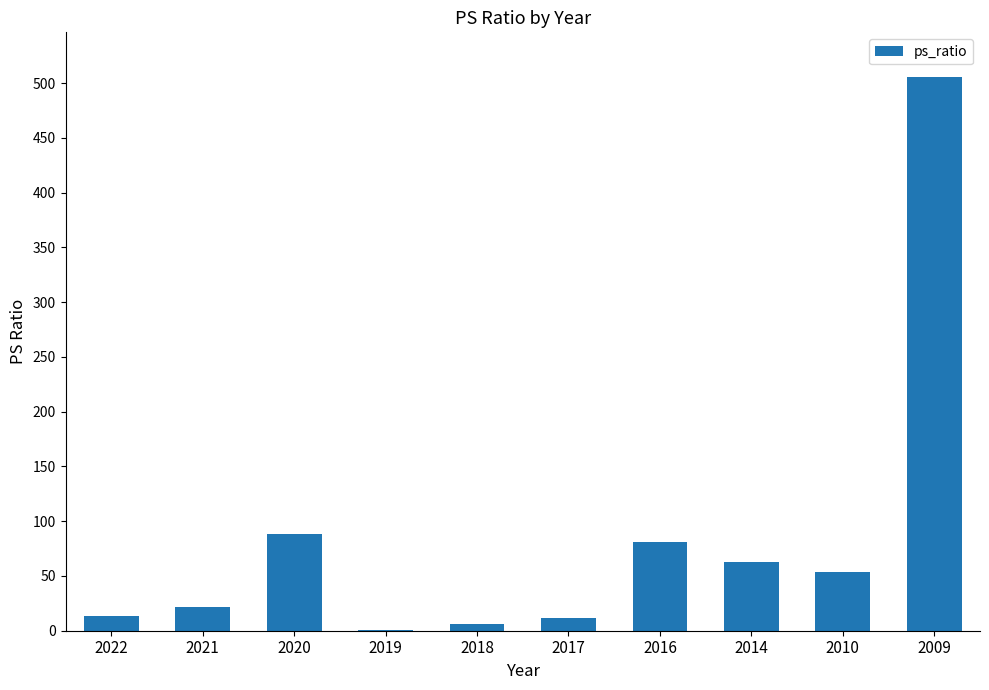

Between 2022 and 2018, which is larger?

2022